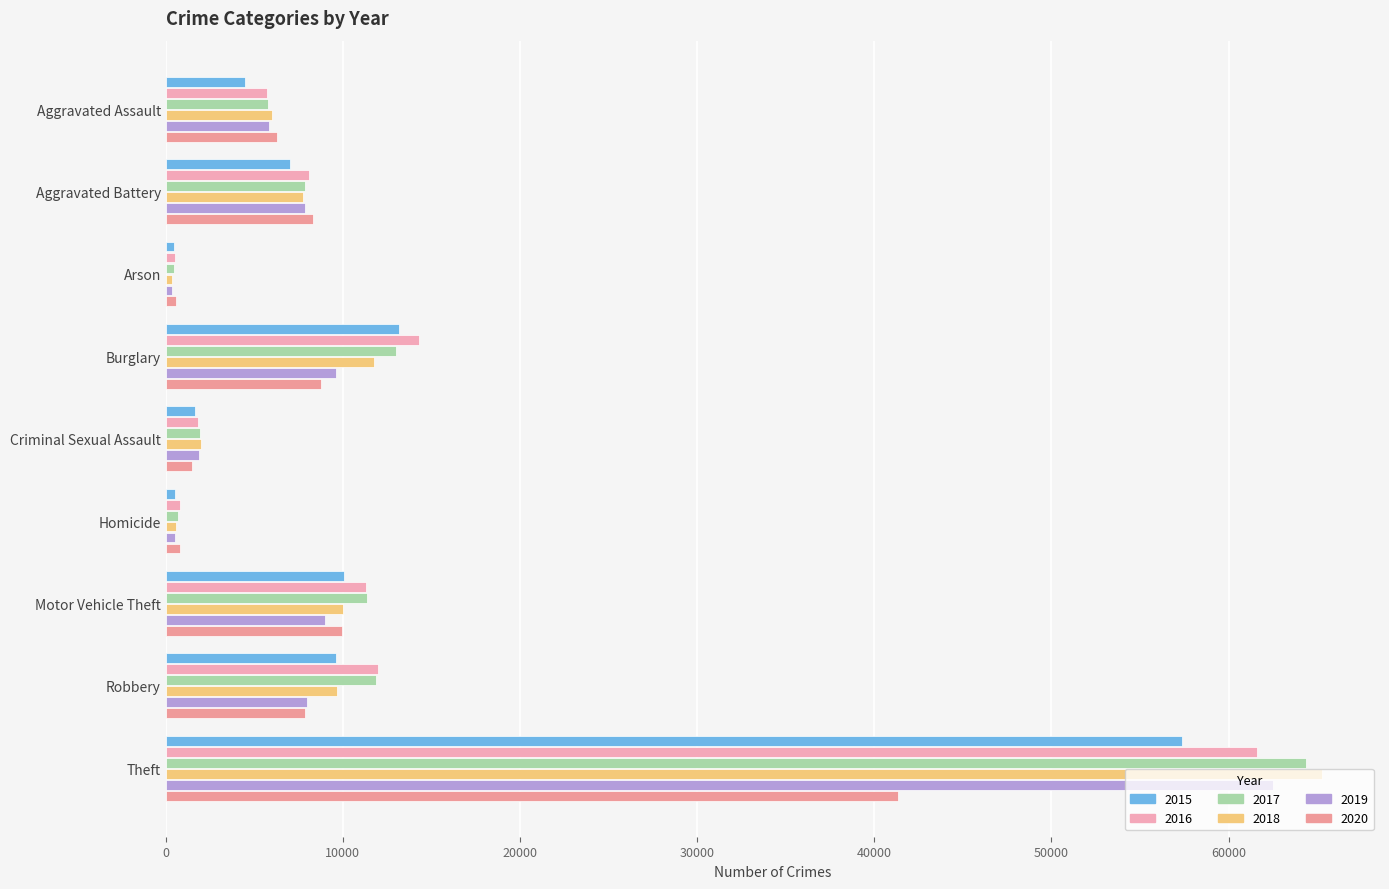

How many categories are shown in the chart?

9